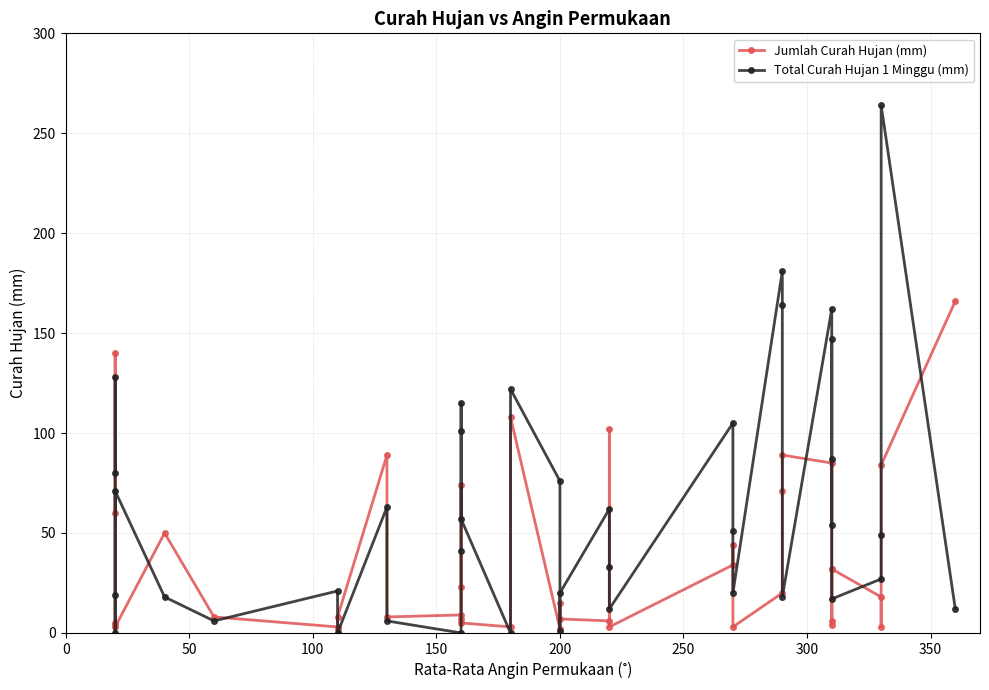

What is the sum of all Total Curah Hujan 1 Minggu (mm) values?

2410